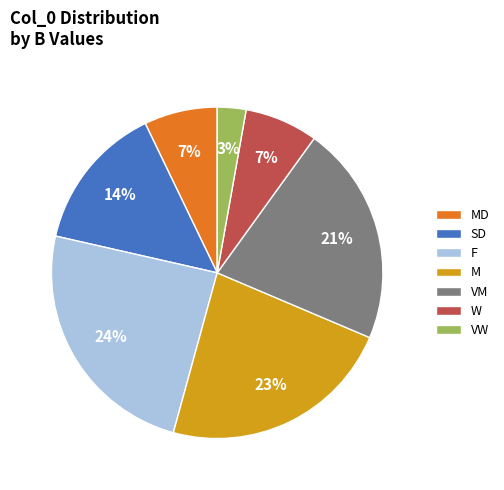

Which has a higher value, VM or F?

F